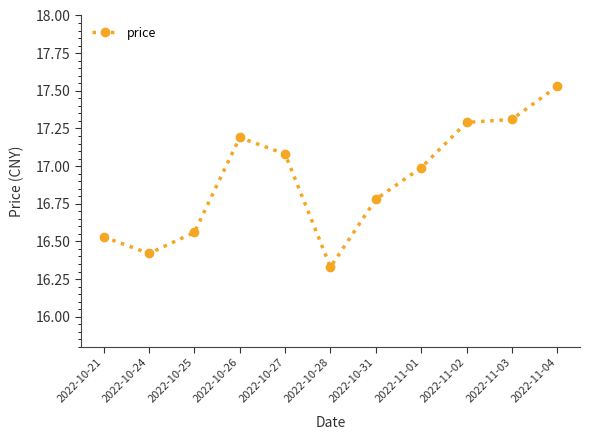

Read the value at 2022-11-02.

17.3